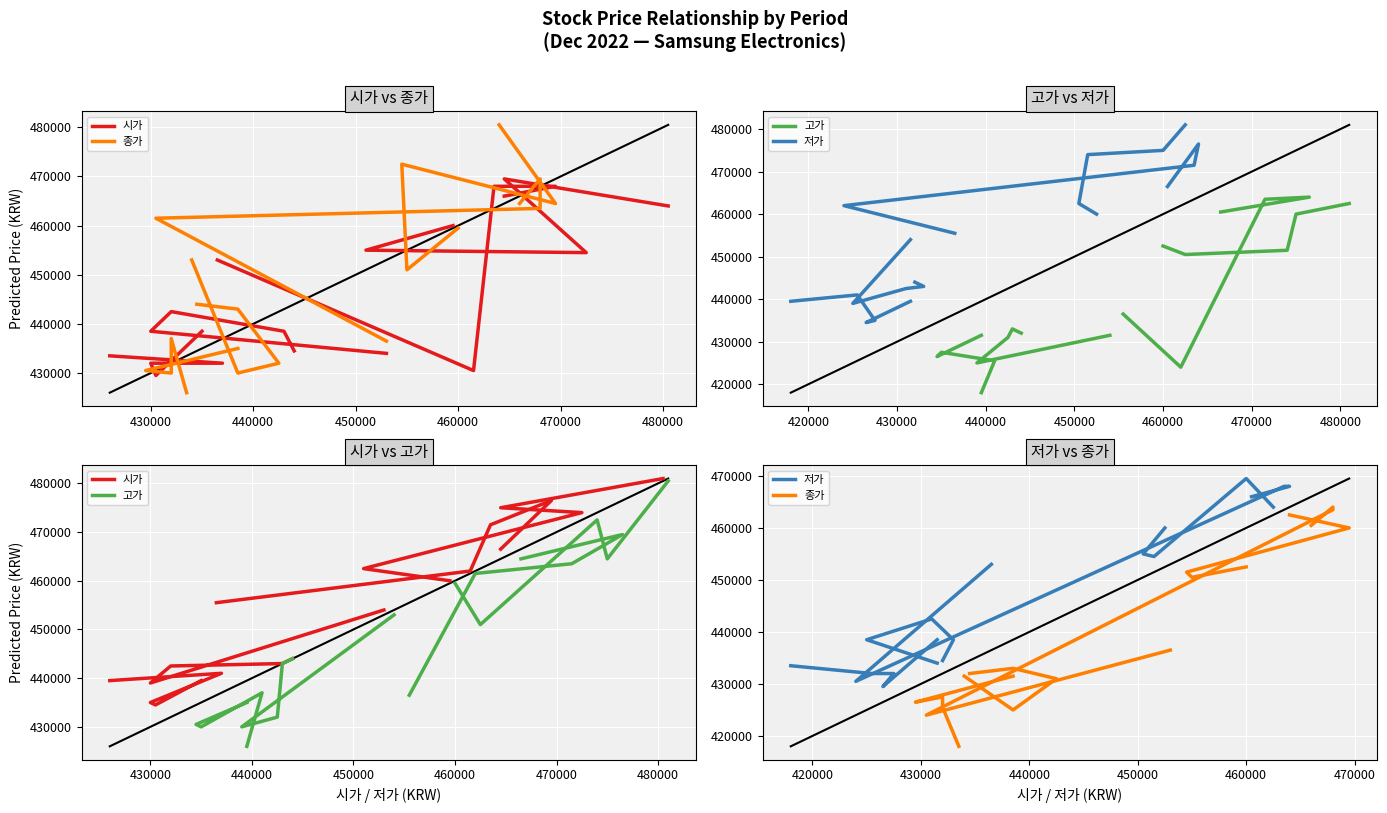

What is the maximum value for 시가?

481000